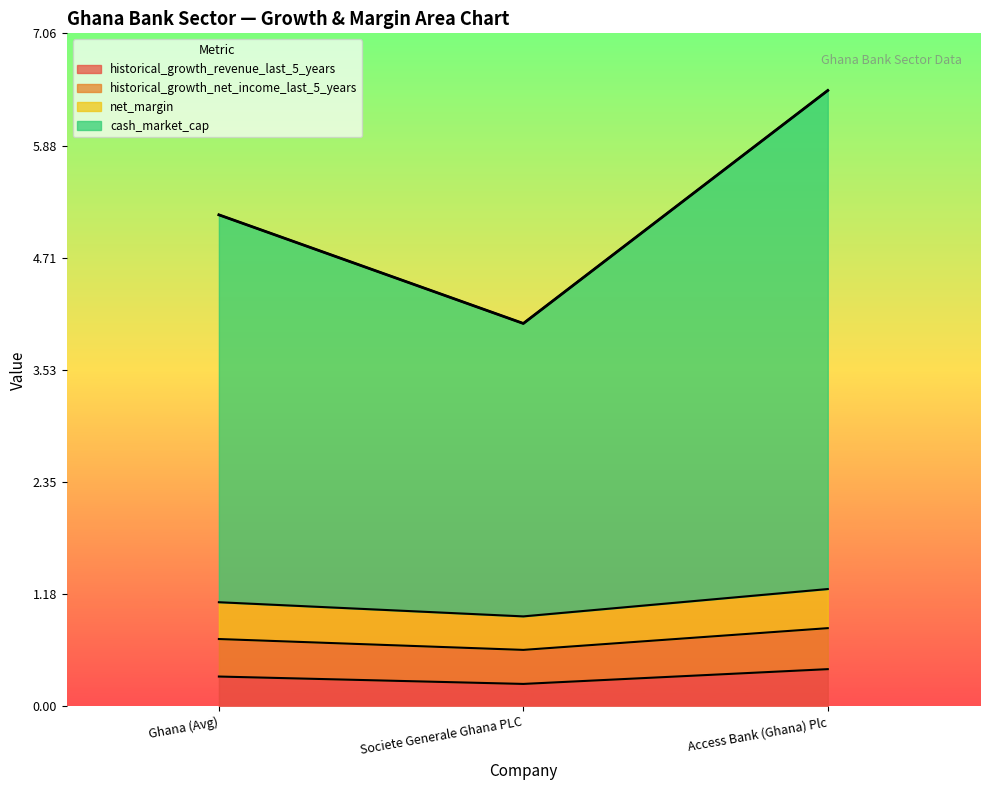

Does the chart display data point markers on the line(s)?

No